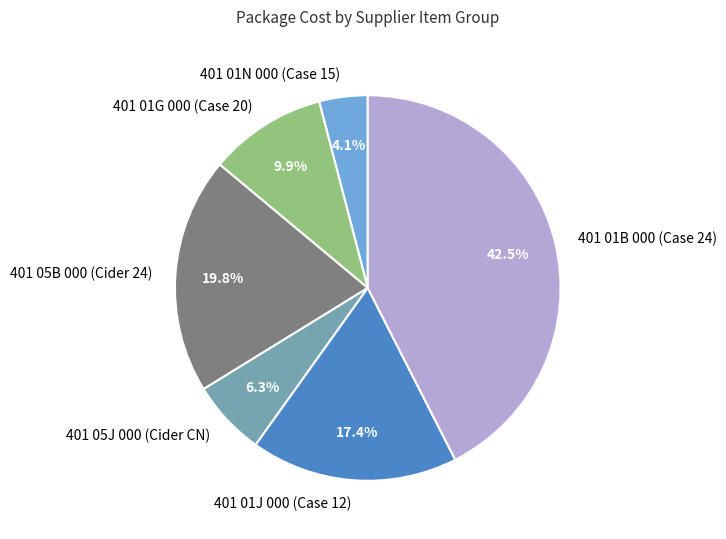

Which slice is the largest?

401 01B 000 (Case 24)